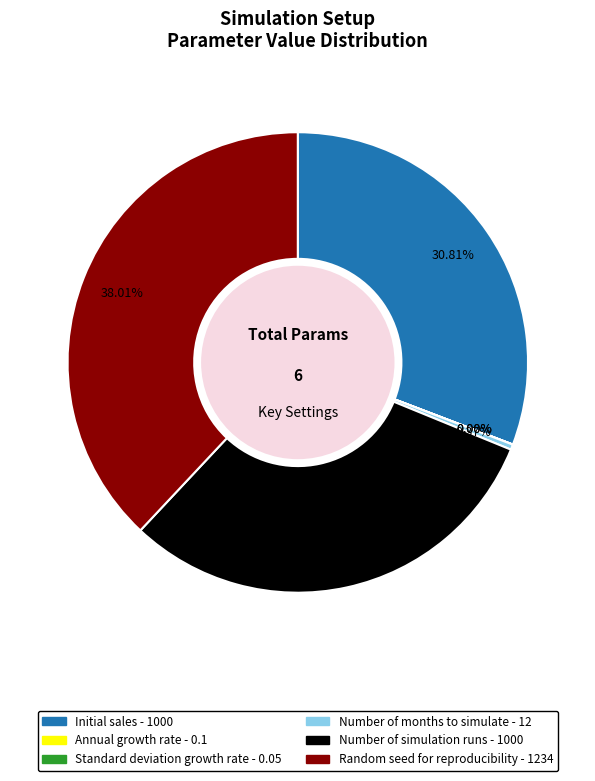

True or false: Initial sales accounts for 38% of the total.

False